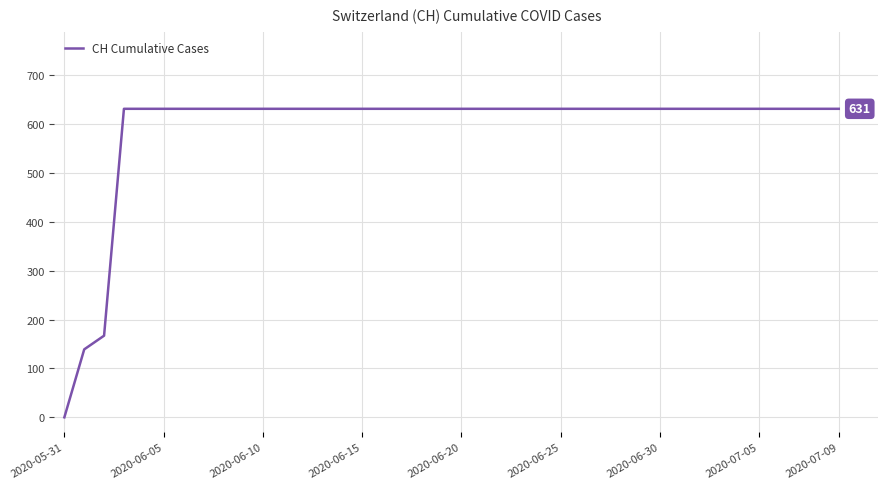

What is the difference between the maximum and minimum values?

631